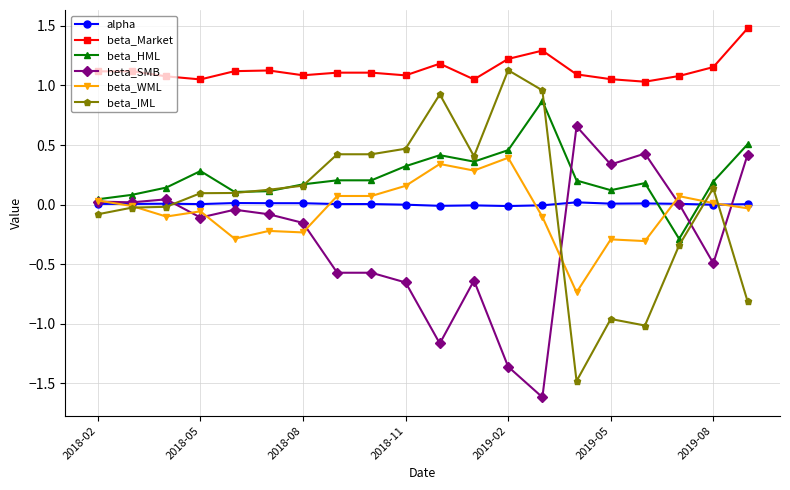

List the series in order of their peak value, highest first.

beta_Market, beta_IML, beta_HML, beta_SMB, beta_WML, alpha